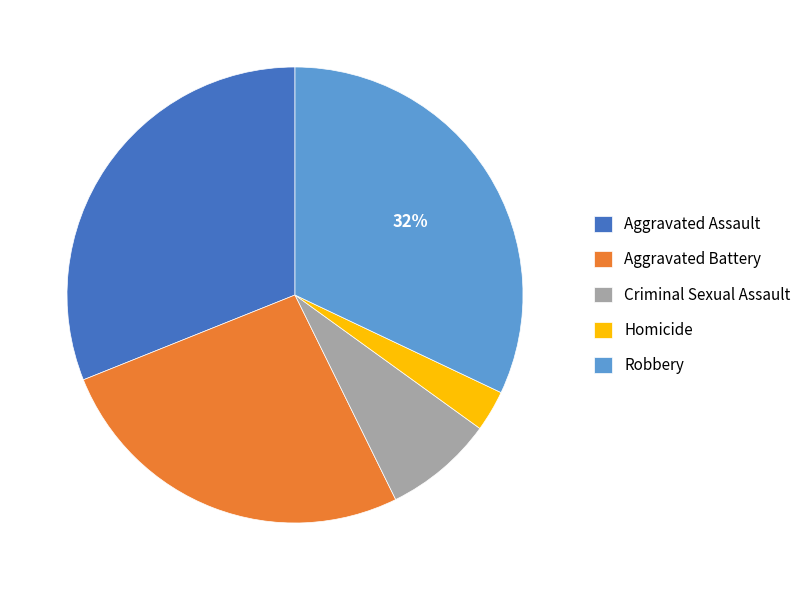

Which slice is the largest?

Robbery